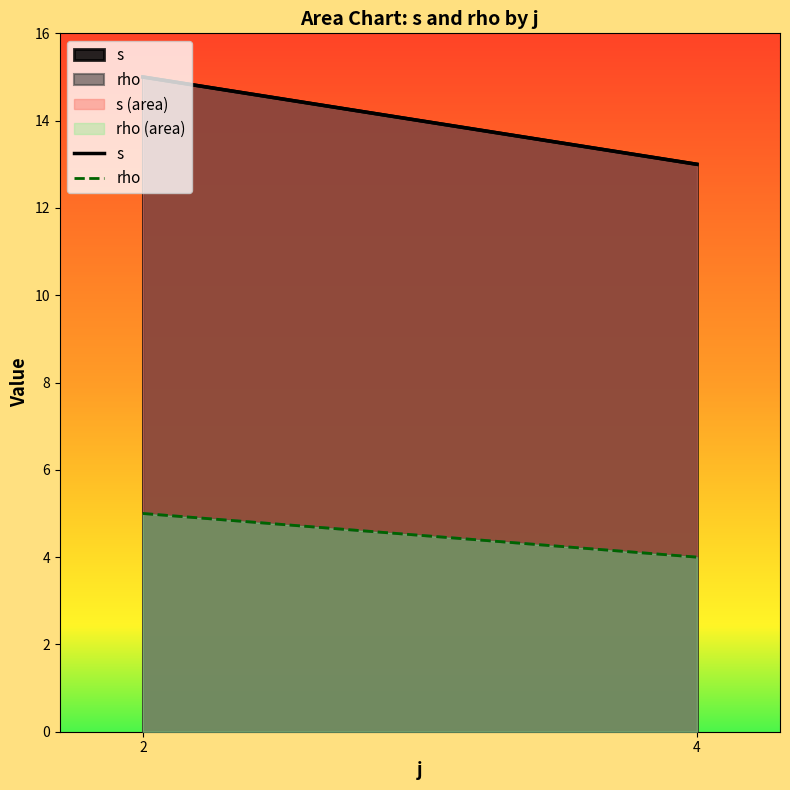

Which series has the widest spread of values?

s